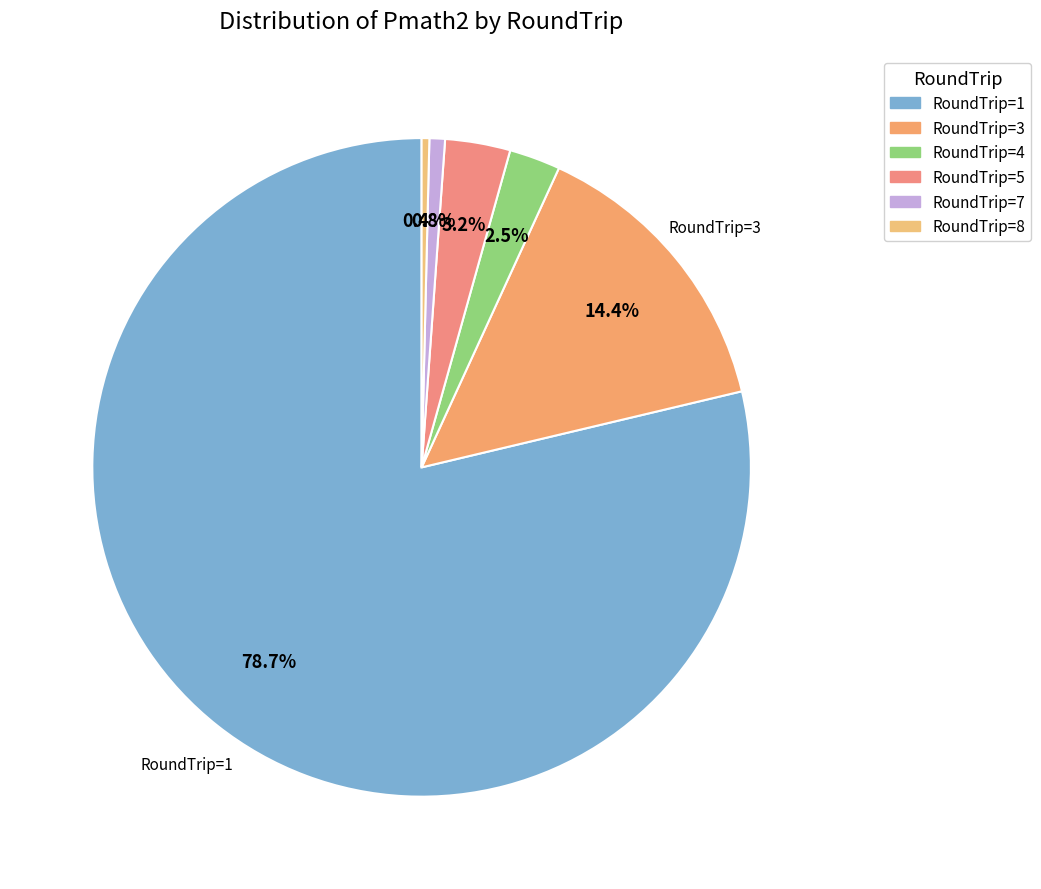

Count the number of slices in the pie.

6